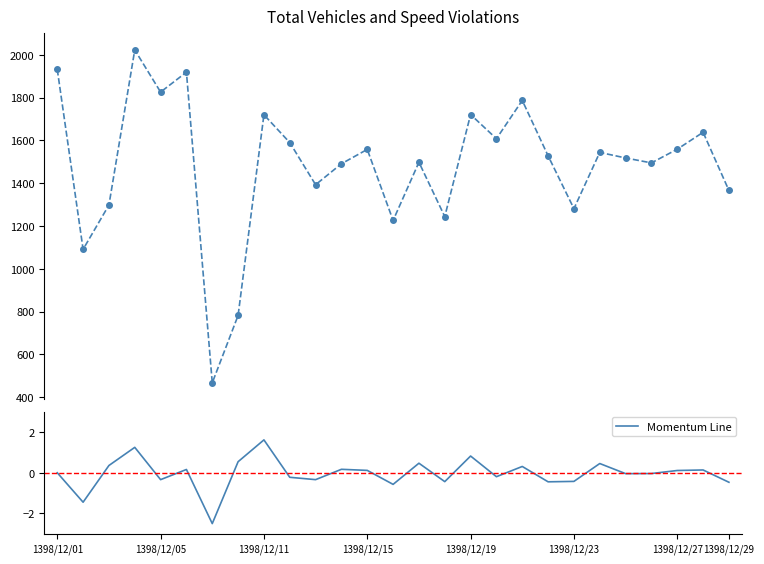

Rank the series by their maximum value, from lowest to highest.

Momentum Line, Total Vehicles